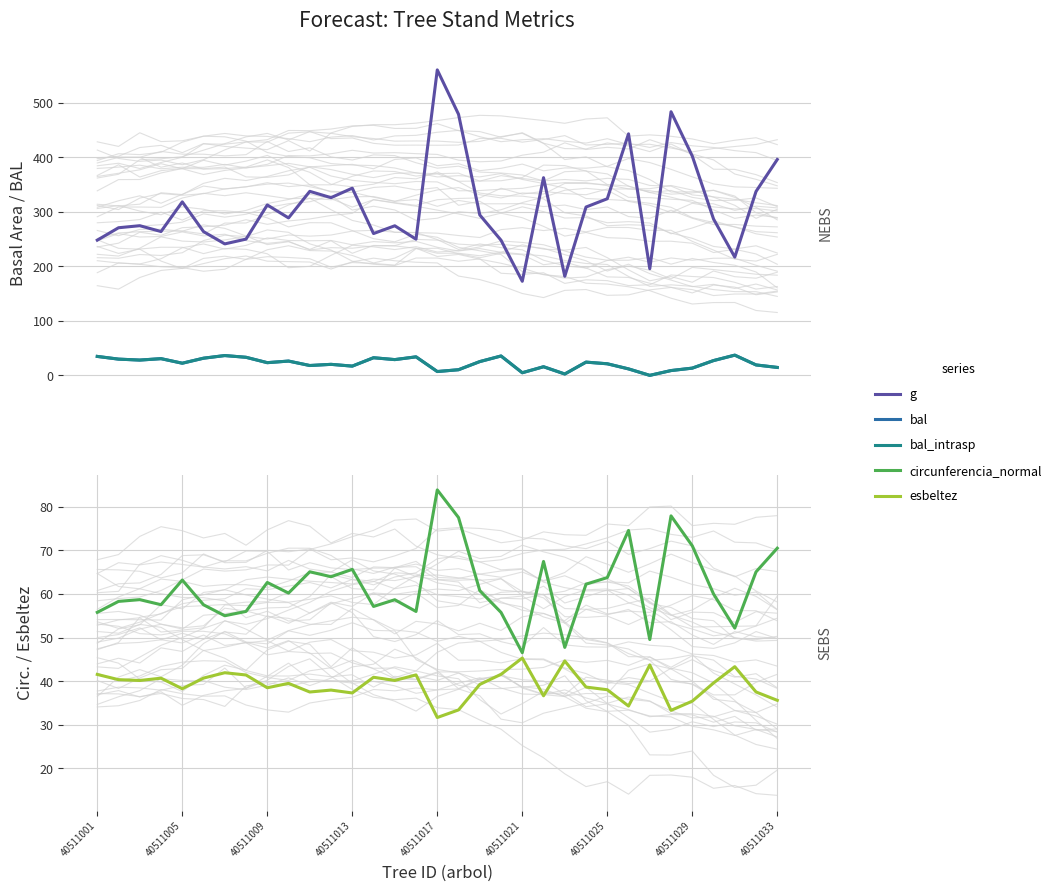

Rank the series by their maximum value, from highest to lowest.

g, circunferencia_normal, esbeltez, bal, bal_intrasp